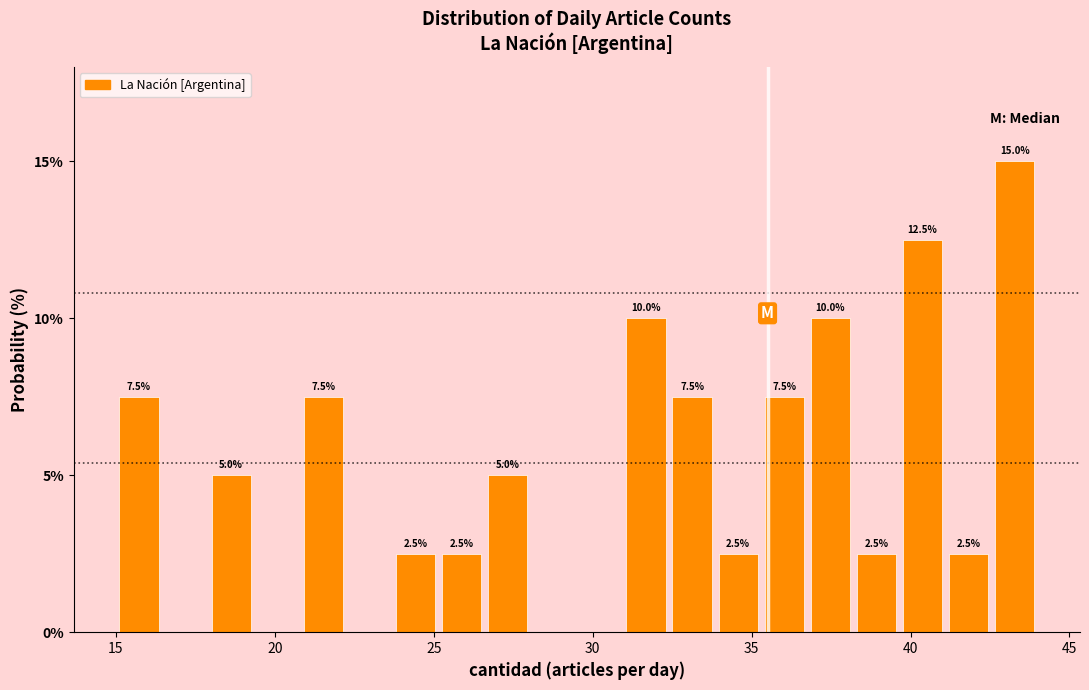

Read against the x-axis, roughly where is the centre of the tallest bar?

43.5